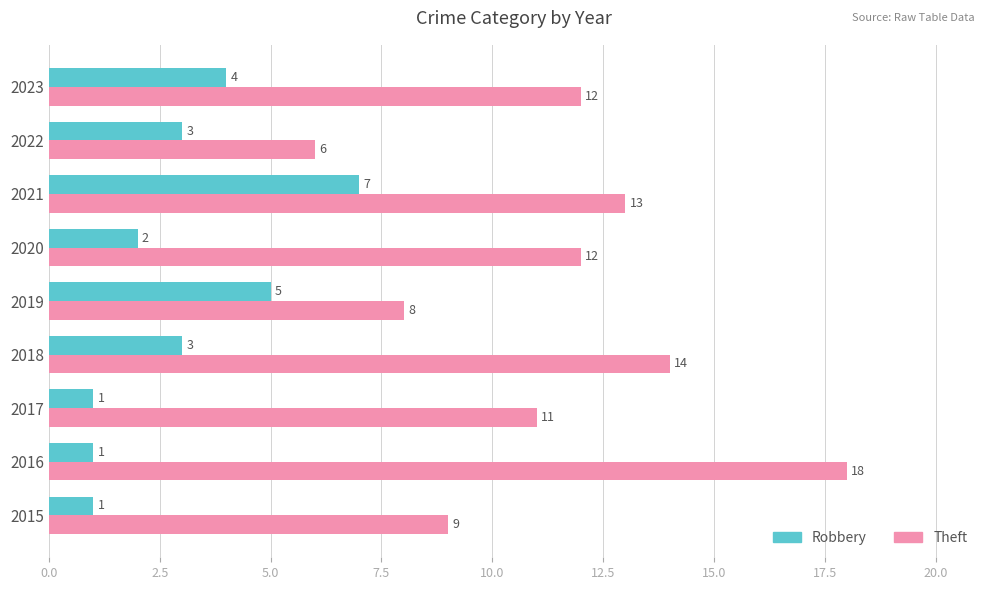

Which series has the largest total across all categories?

Theft